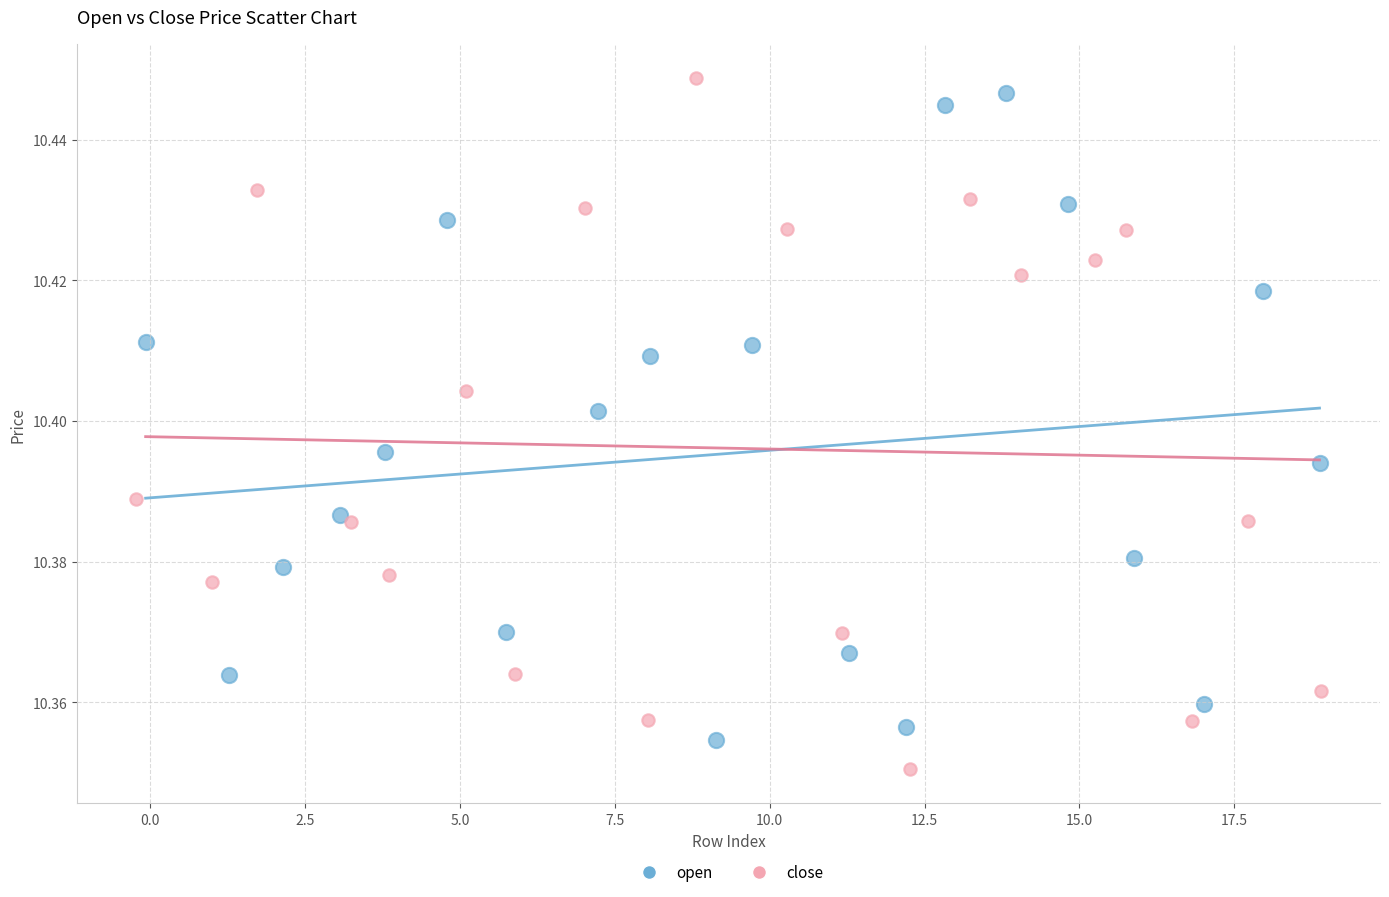

What are all the series names shown in the legend?

open, close